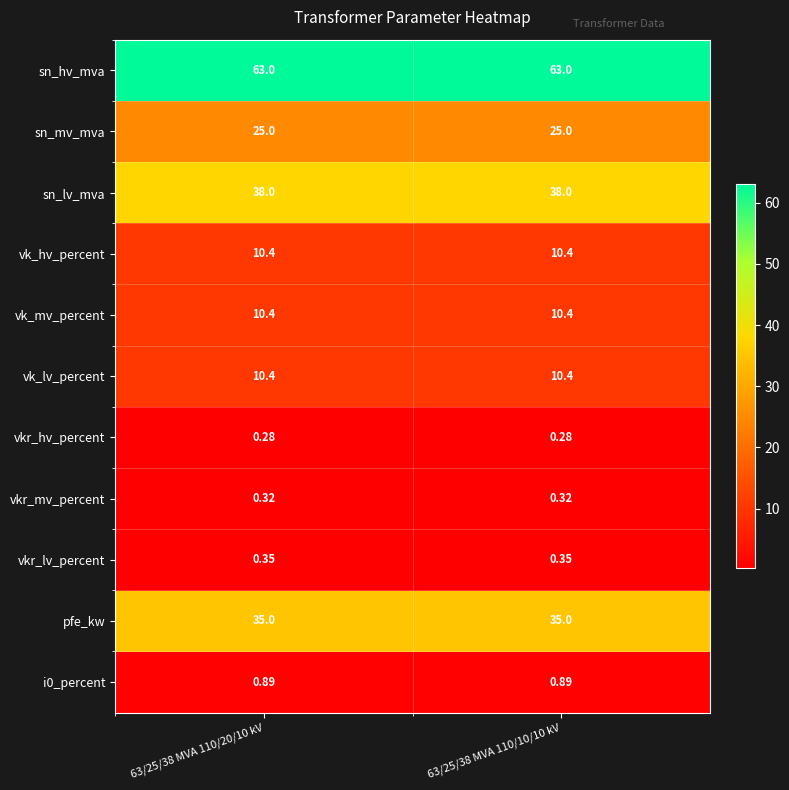

Which series has the largest total across all categories?

sn_hv_mva